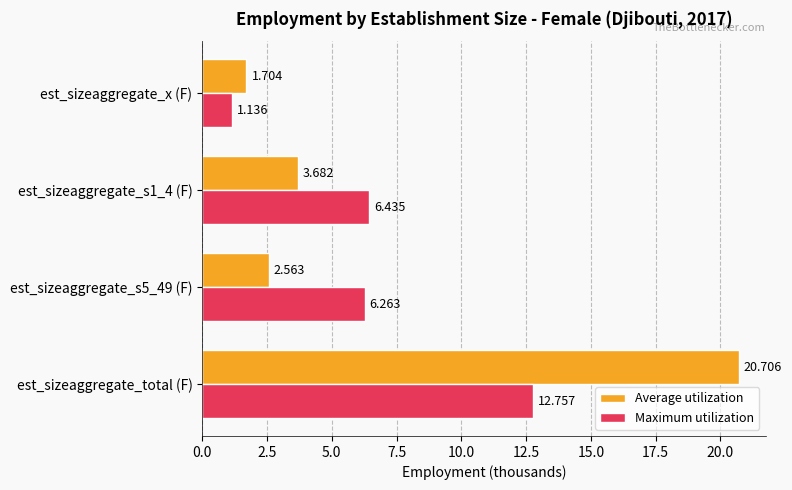

List the series in order of their peak value, lowest first.

Maximum utilization, Average utilization